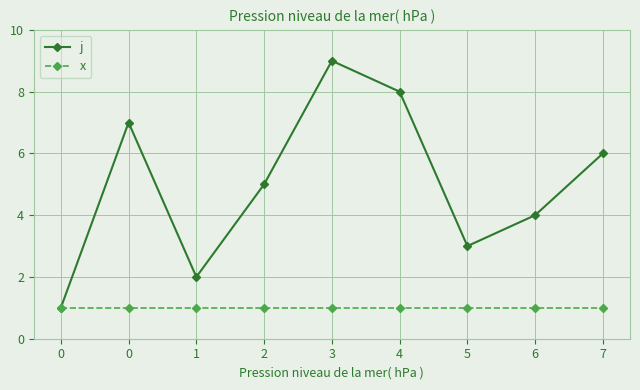

How many categories are shown in the chart?

9